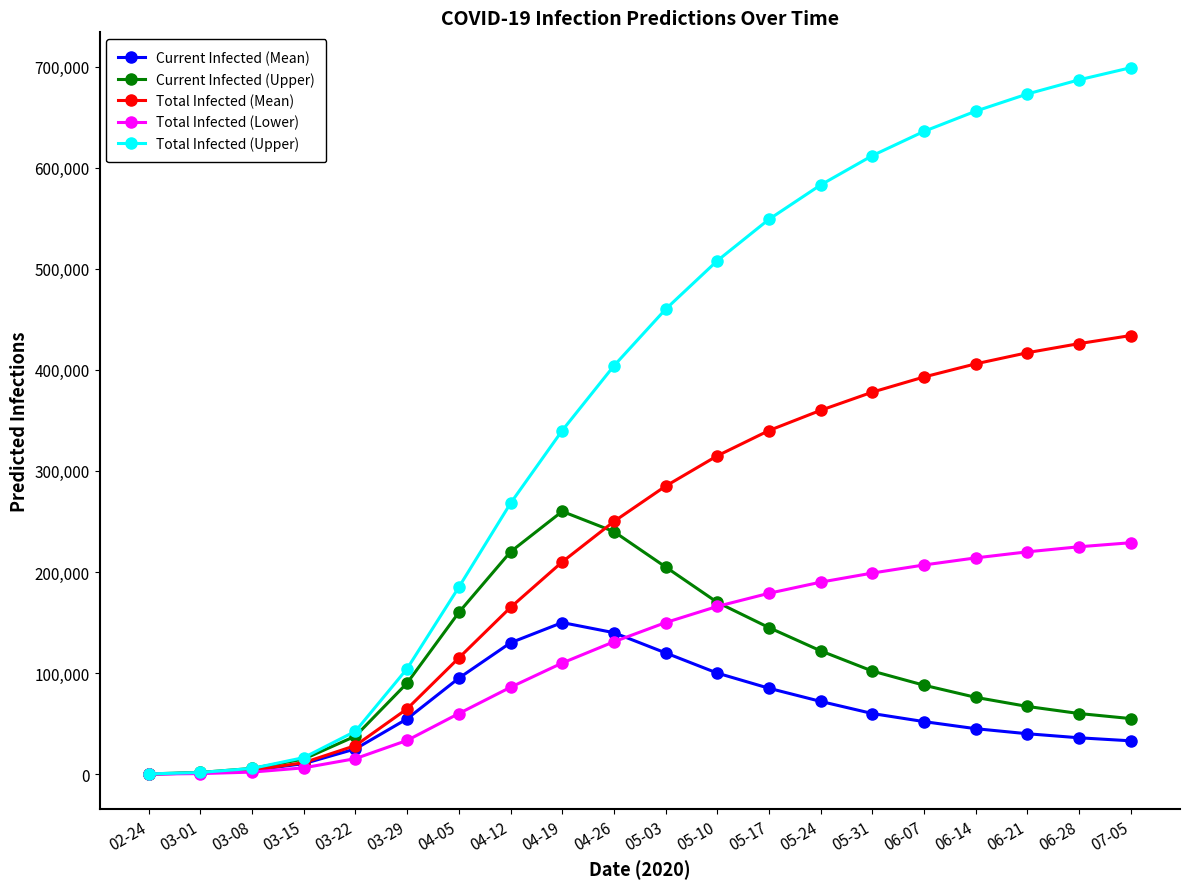

True or false: Total Infected (Mean) has more than 2 points higher than both neighbors.

False